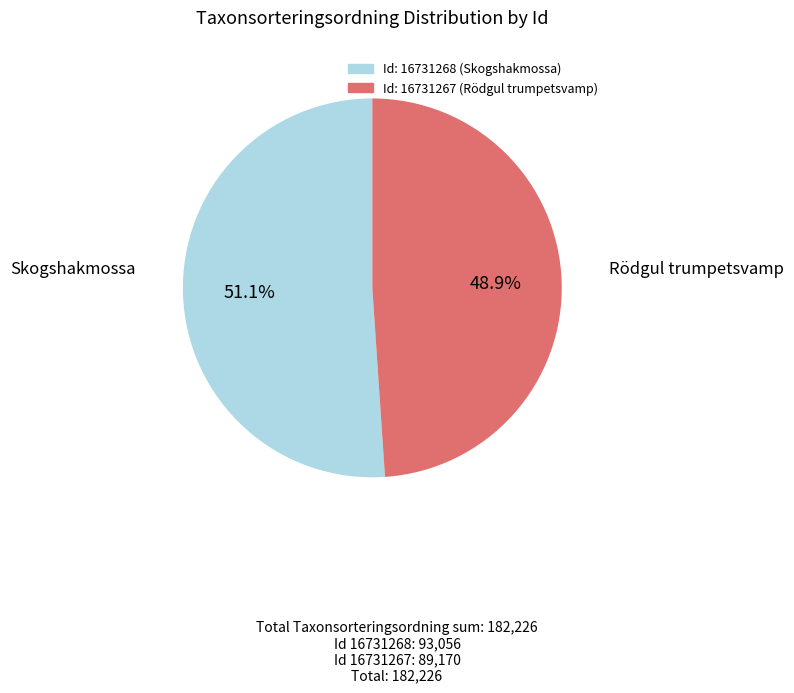

How many segments does this pie chart have?

2